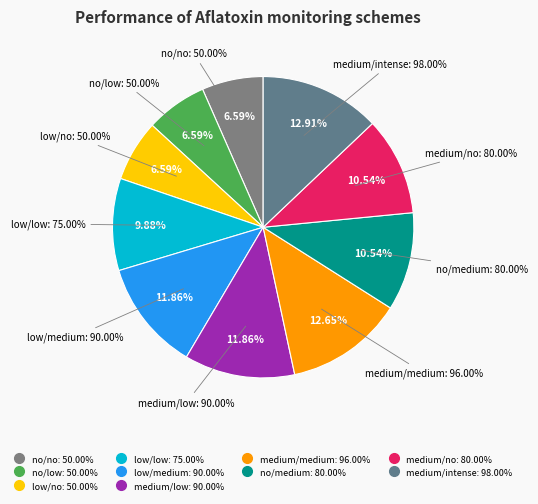

Is low/low the majority of the pie?

No